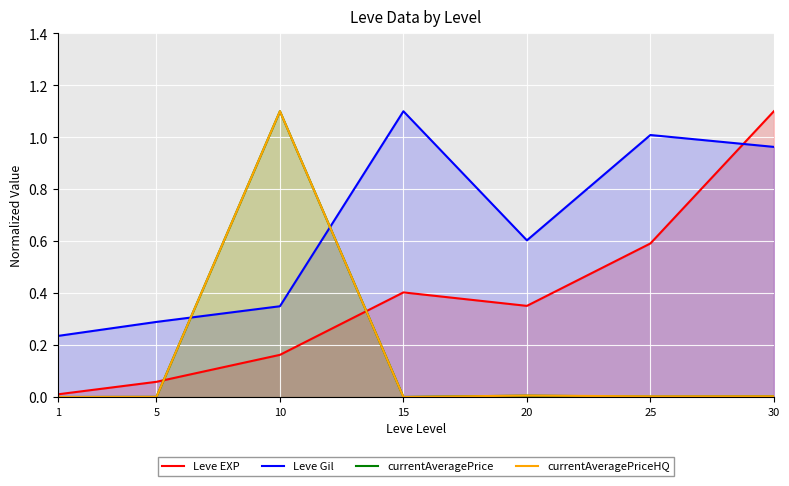

Which series changed the most between 5 and 10?

currentAveragePrice